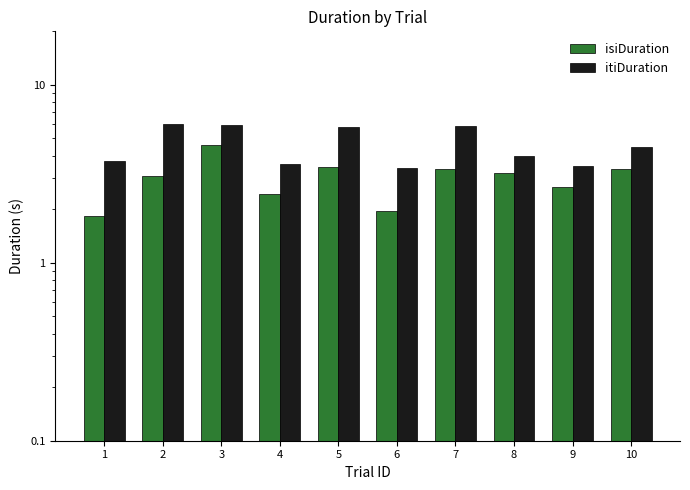

Which series has the widest spread of values?

isiDuration